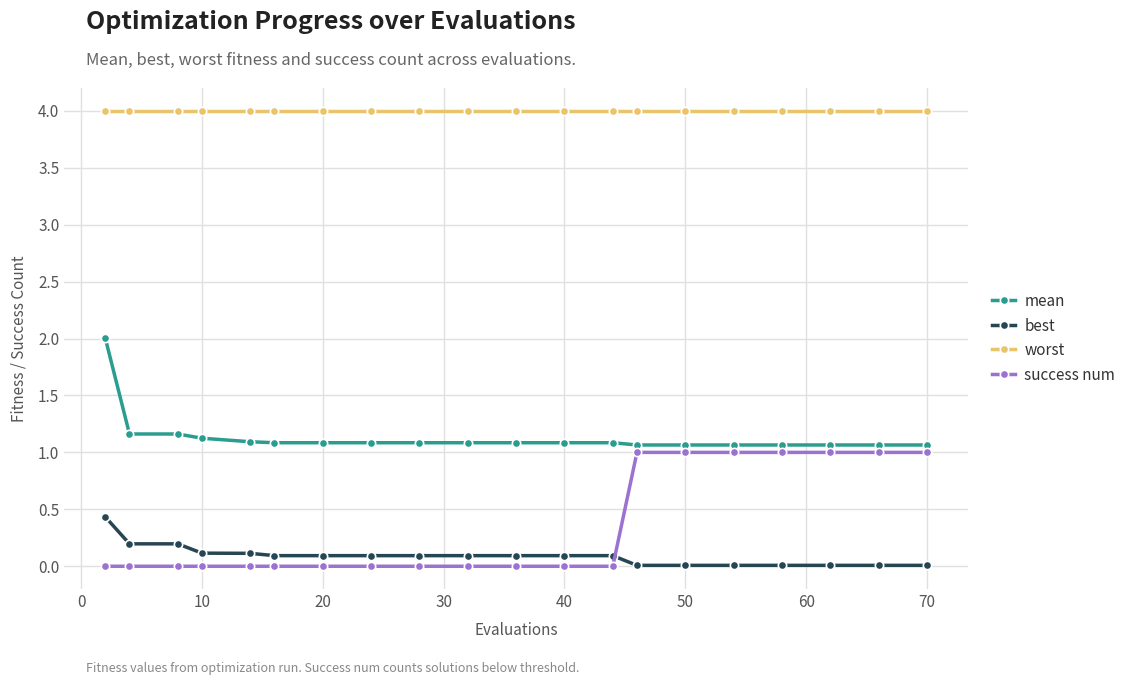

What is the value of the mean point at the 7th from the left?

1.1